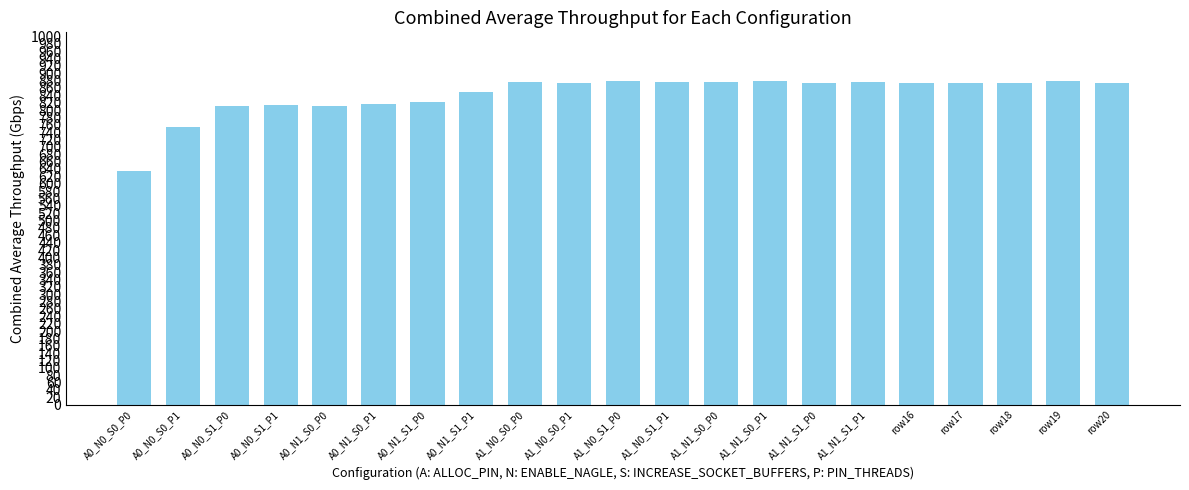

What is the approximate value at A0_N0_S1_P0?

812.4